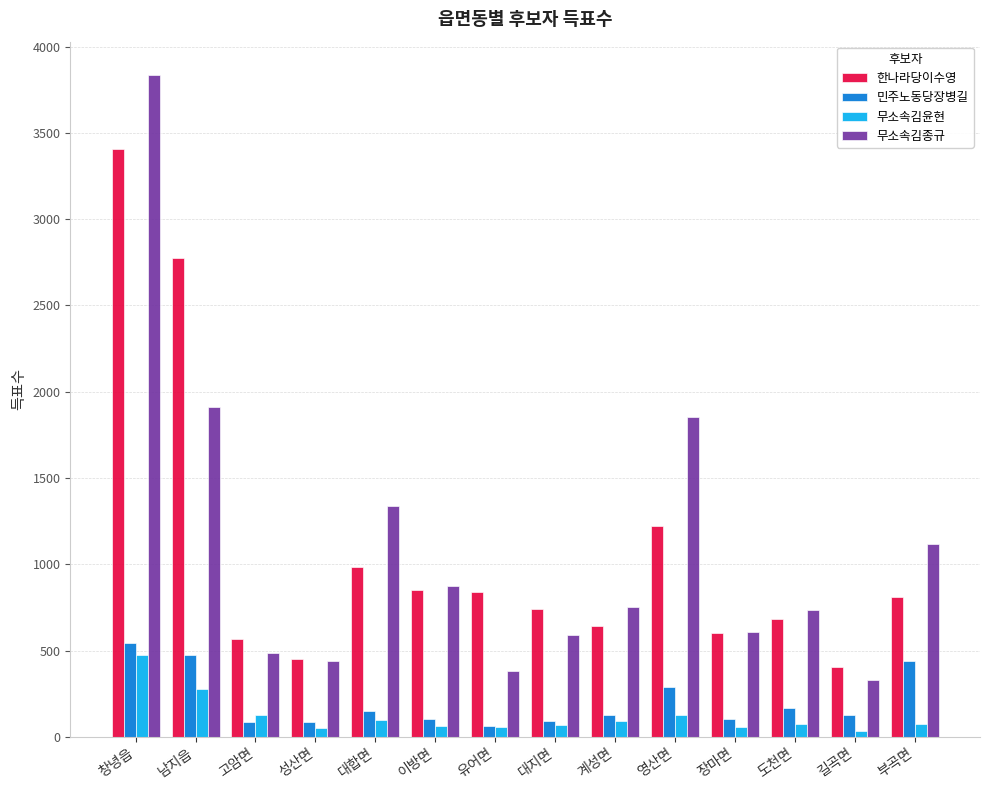

What is the difference between the 민주노동당장병길 values at 영산면 and 이방면?

183